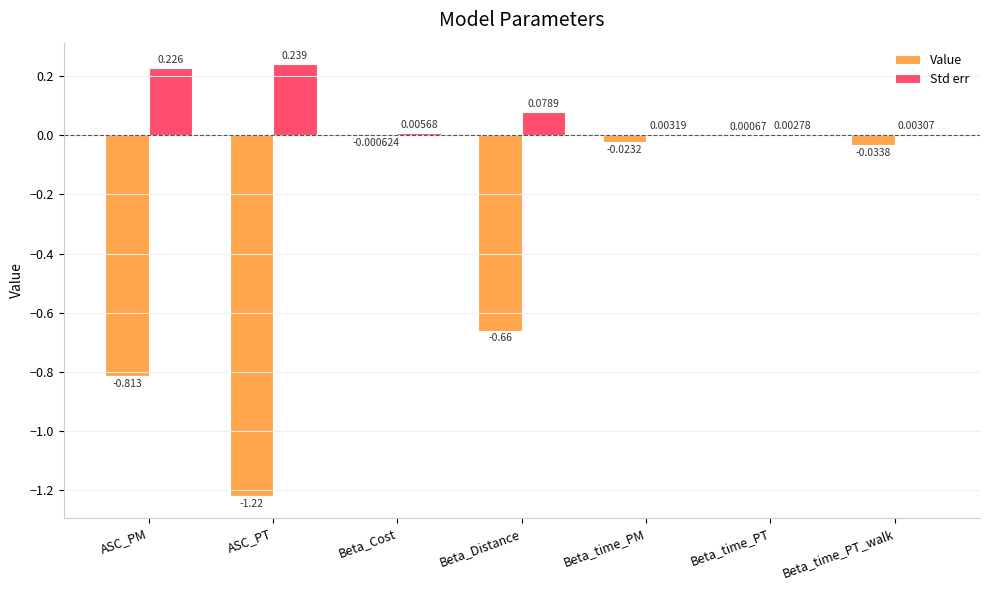

At which label is Value closest to 0?

Beta_Cost